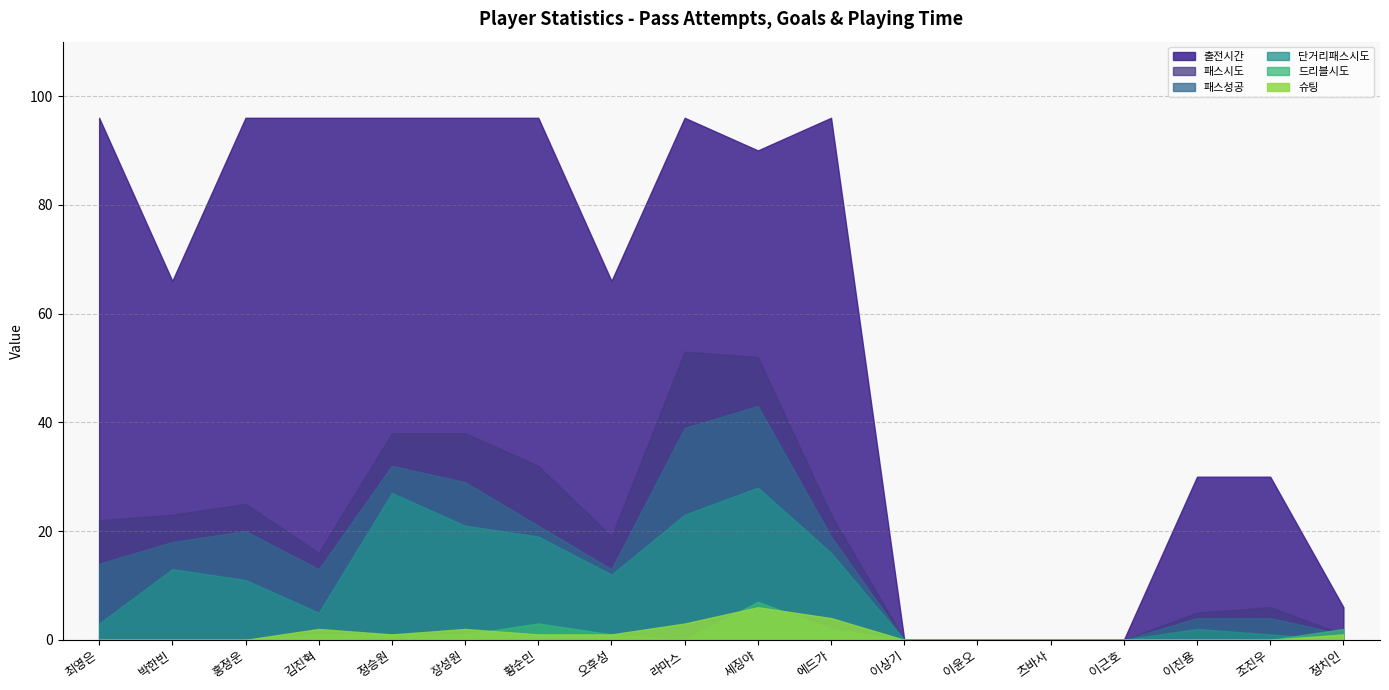

Reading right to left, list all the values displayed in this chart.

슈팅: 1	0	0	0	0	0	0	4	6	3	1	1	2	1	2	0	0	0
패스시도: 1	6	5	0	0	0	0	23	52	53	19	32	38	38	16	25	23	22
패스성공: 1	4	4	0	0	0	0	19	43	39	13	21	29	32	13	20	18	14
단거리패스시도: 0	1	2	0	0	0	0	16	28	23	12	19	21	27	5	11	13	3
드리블시도: 2	0	0	0	0	0	0	2	7	0	1	3	1	1	1	0	0	0
출전시간: 6	30	30	0	0	0	0	96	90	96	66	96	96	96	96	96	66	96